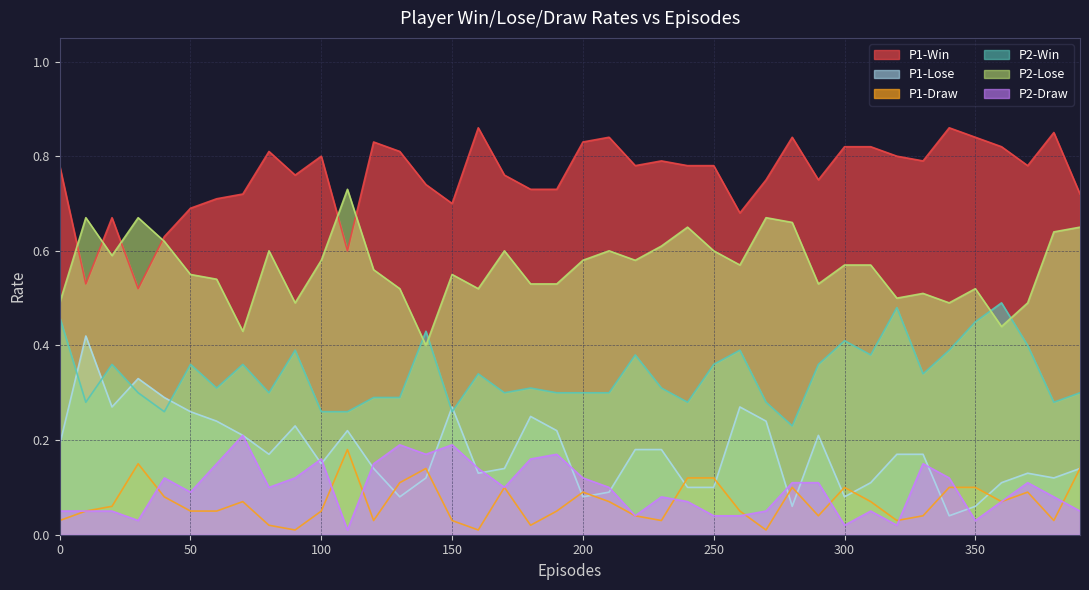

What are all the series names shown in the legend?

P1-Win, P1-Lose, P1-Draw, P2-Win, P2-Lose, P2-Draw